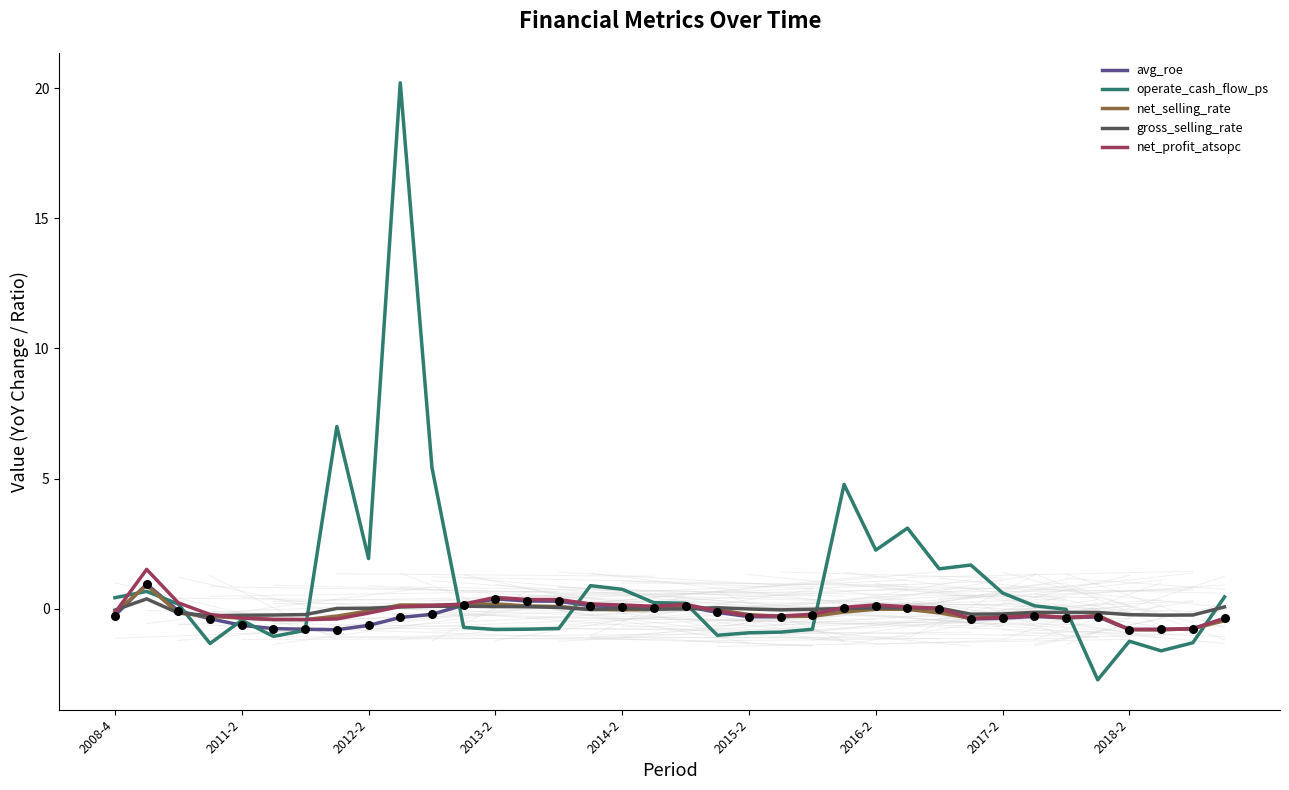

Which series has the largest total across all categories?

operate_cash_flow_ps